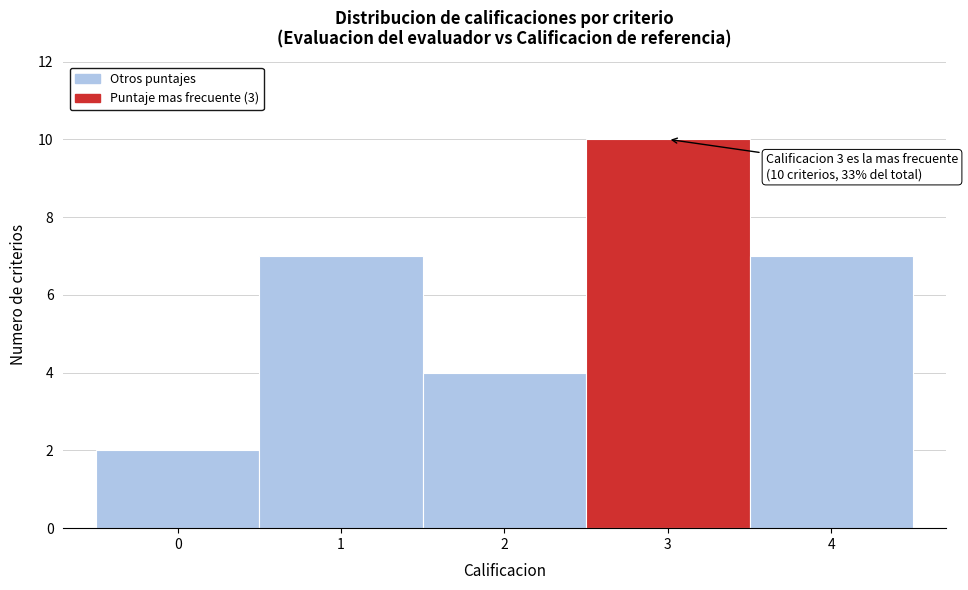

Over which range of the x-axis is the bar tallest?

2.5 to 3.5